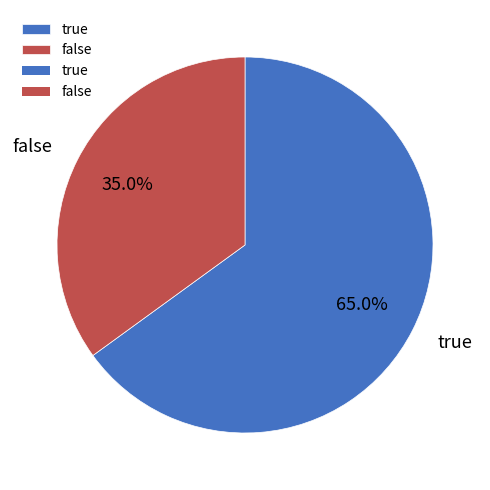

What percentage is the true slice, to the nearest percent?

65%